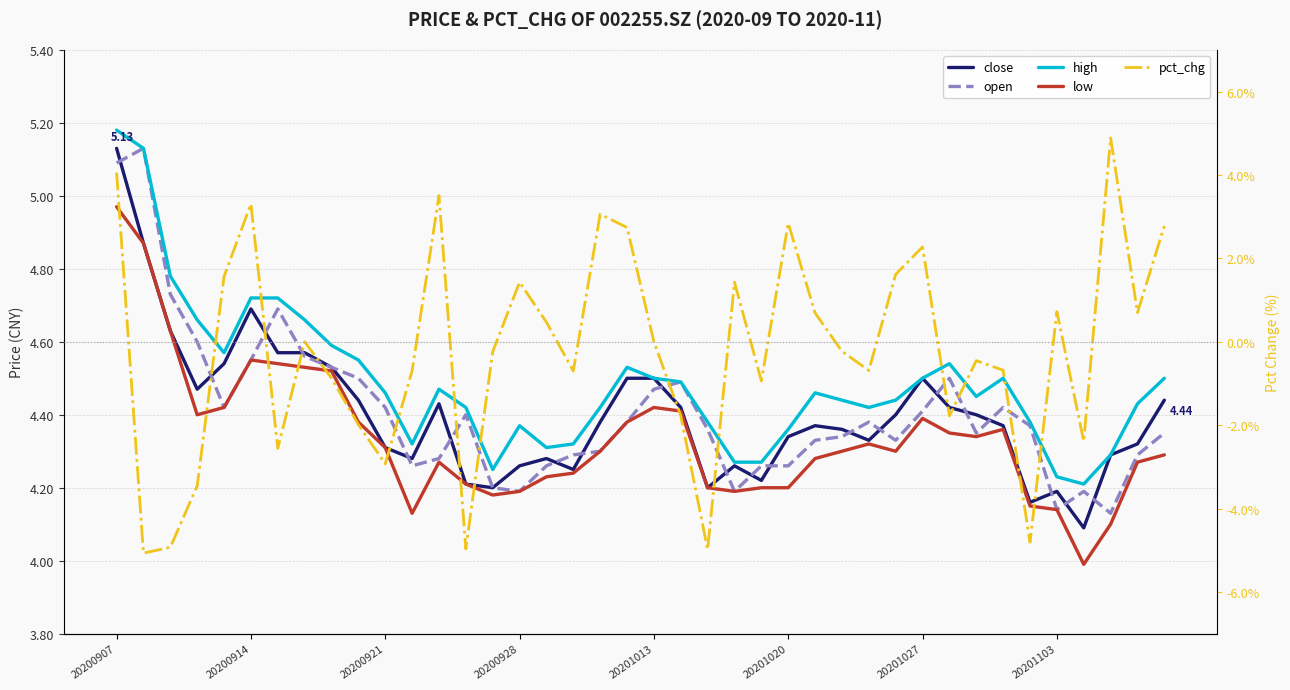

At how many categories does at least one series exceed -2?

40